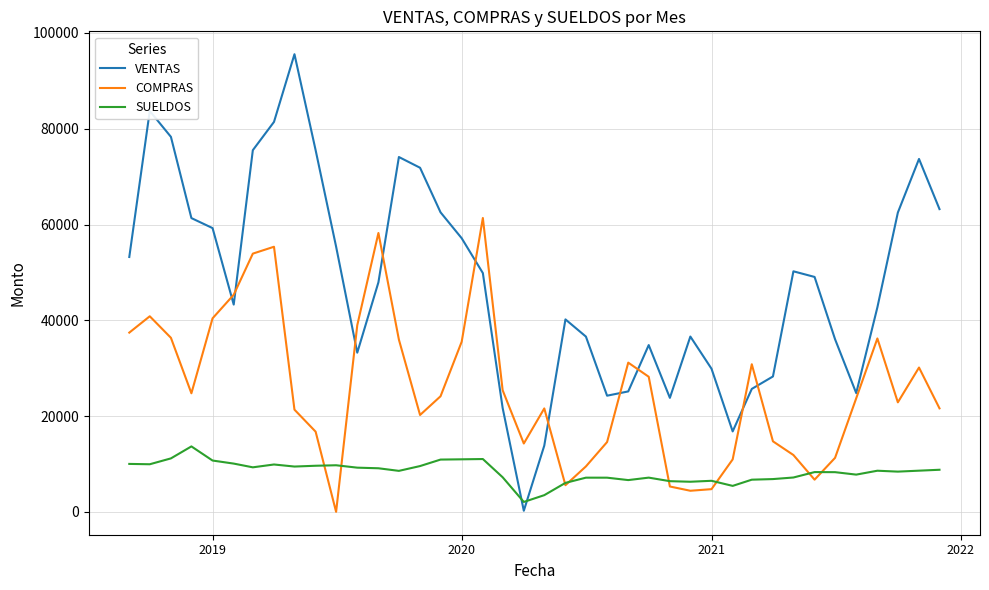

Which series has the largest range (max minus min)?

VENTAS